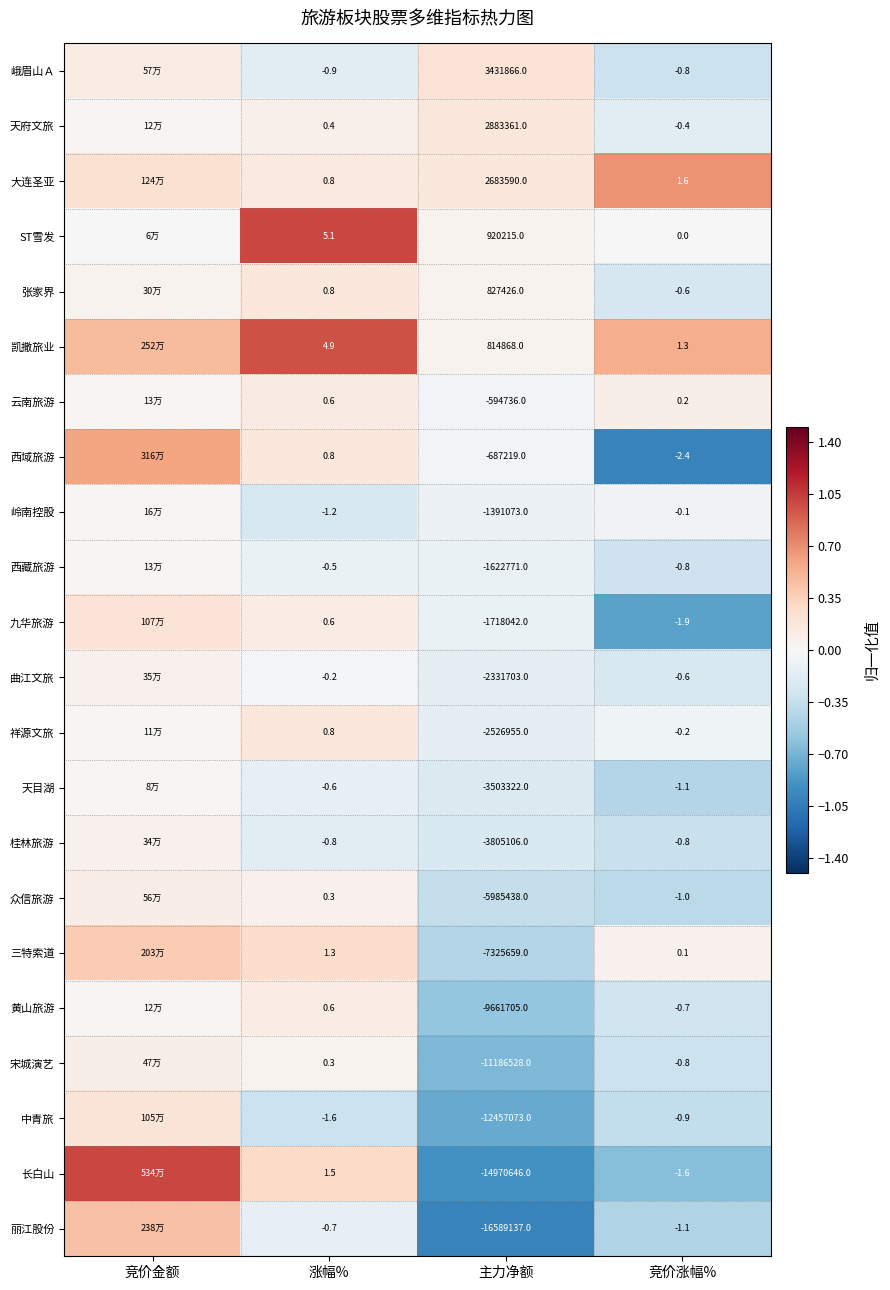

Which series changed the most between 主力净额 and 竞价涨幅%?

丽江股份